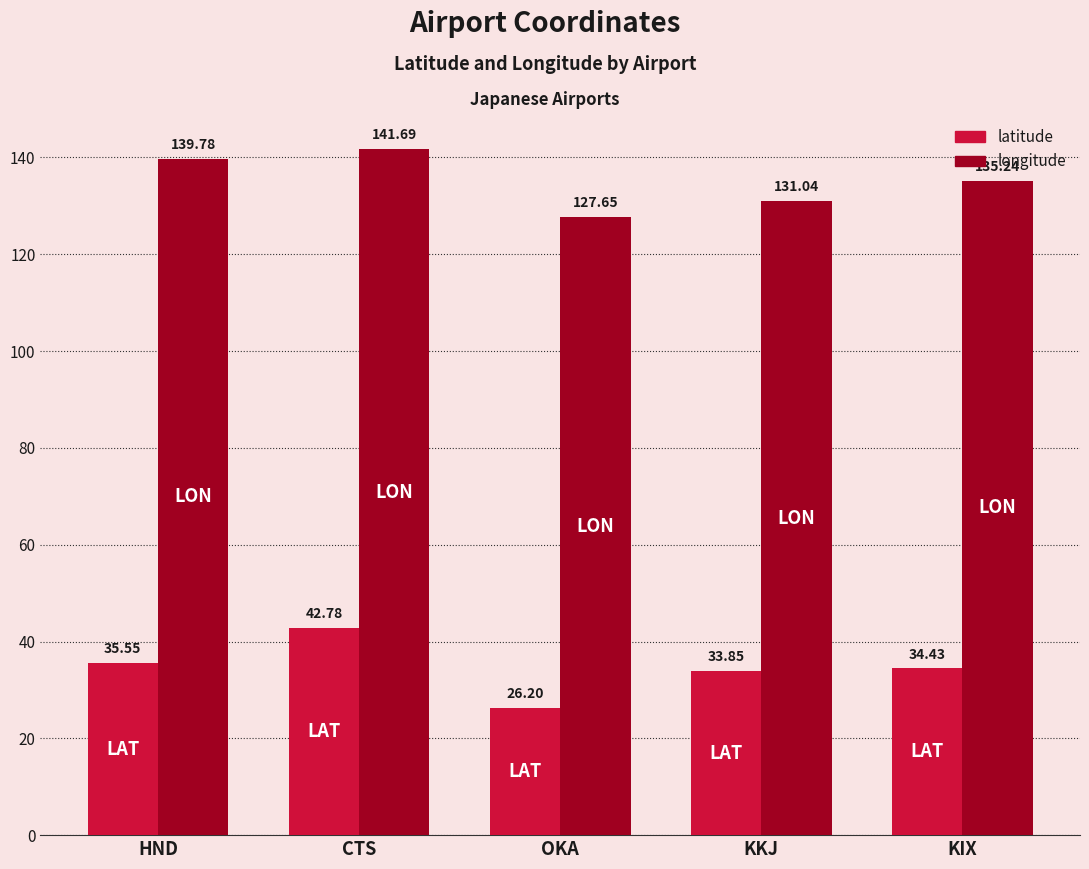

What is the greatest value displayed?

141.7